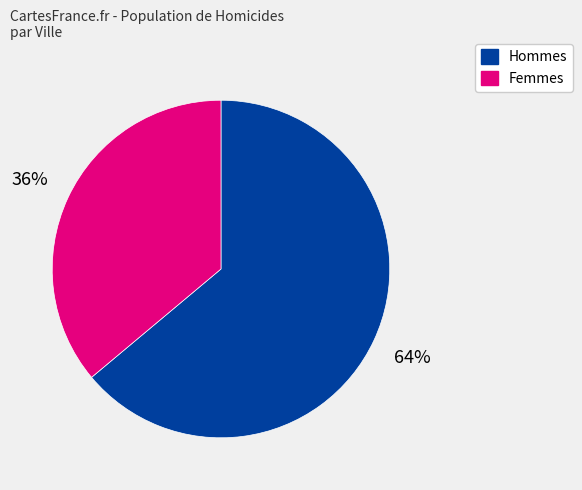

To the nearest percent, what is the average slice percentage?

50%